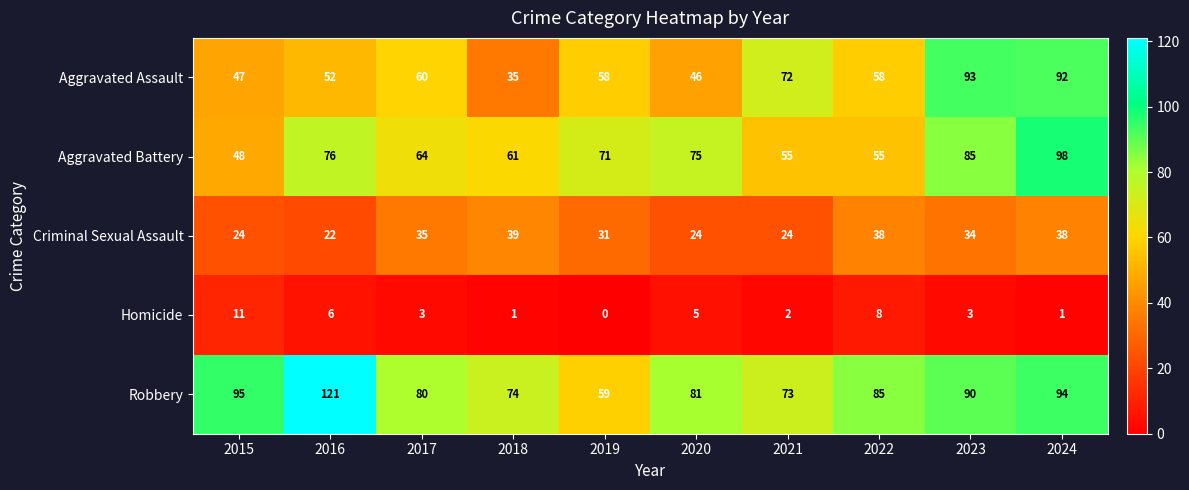

What is the difference between the Robbery values at 2019 and 2016?

62